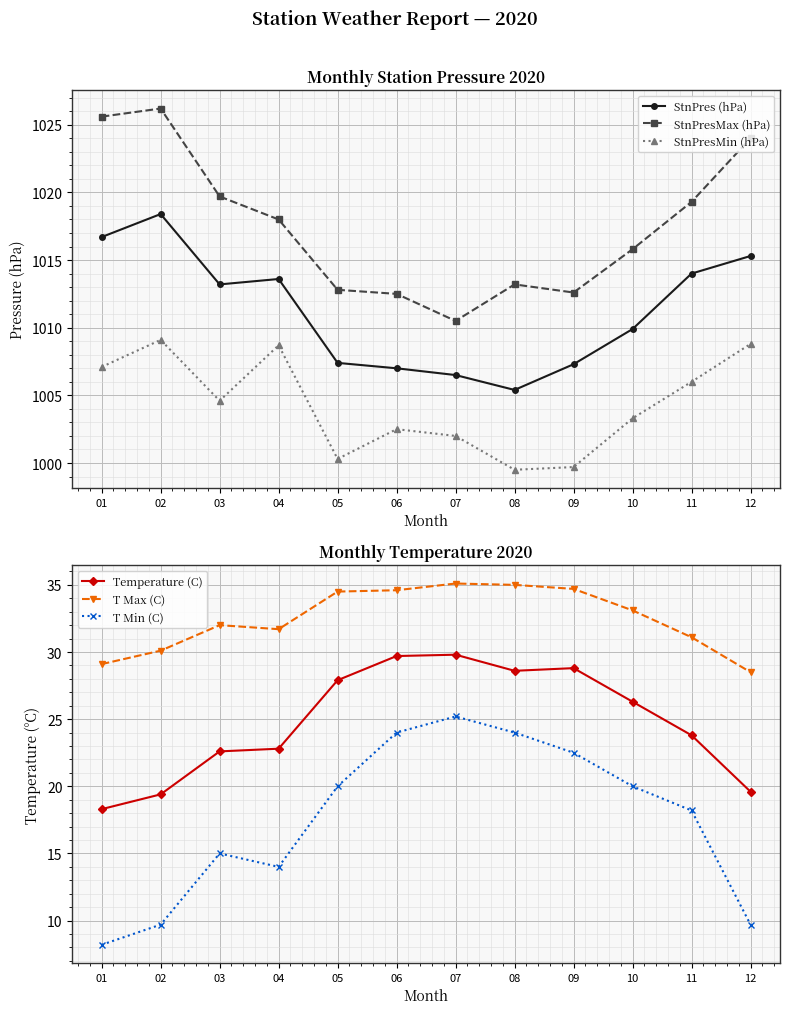

How many interior local valleys does the Temperature (C) series have?

1